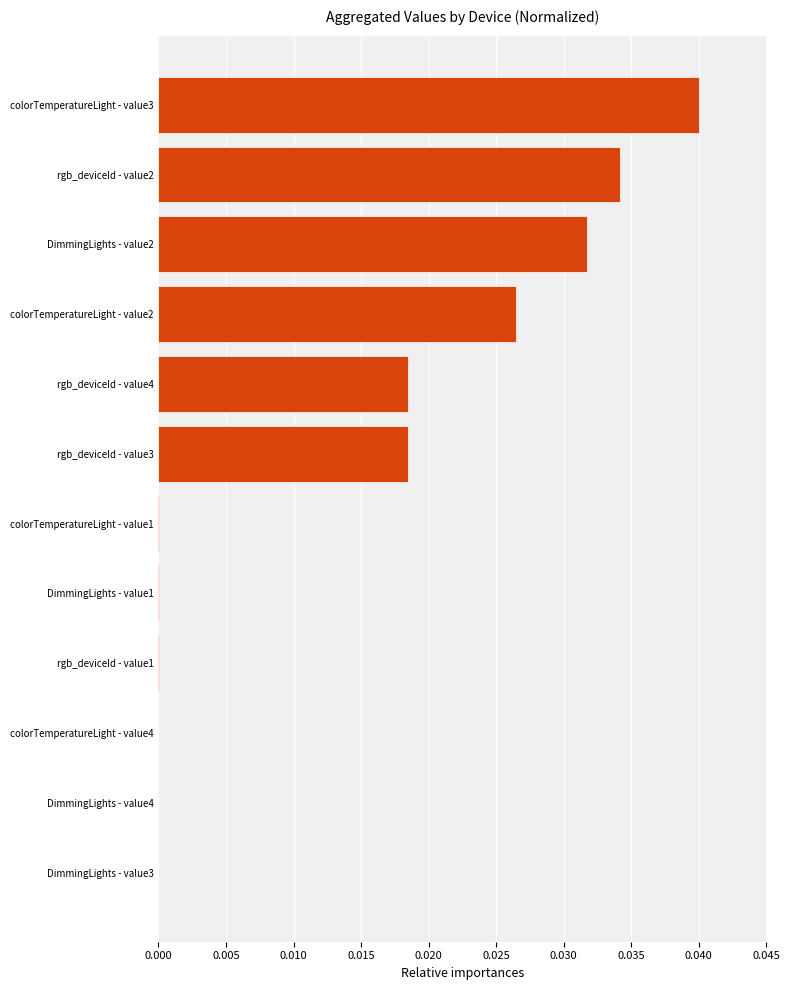

Is it true that the value at DimmingLights - value2 is 0.0?

True